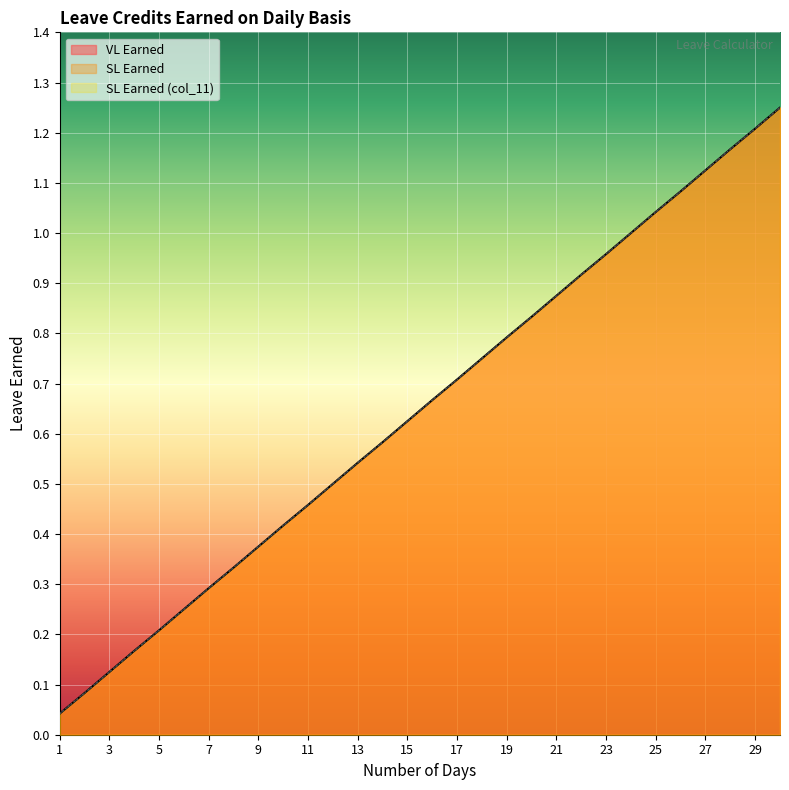

True or false: SL Earned (col_11) has more than 1 interior local peaks.

False